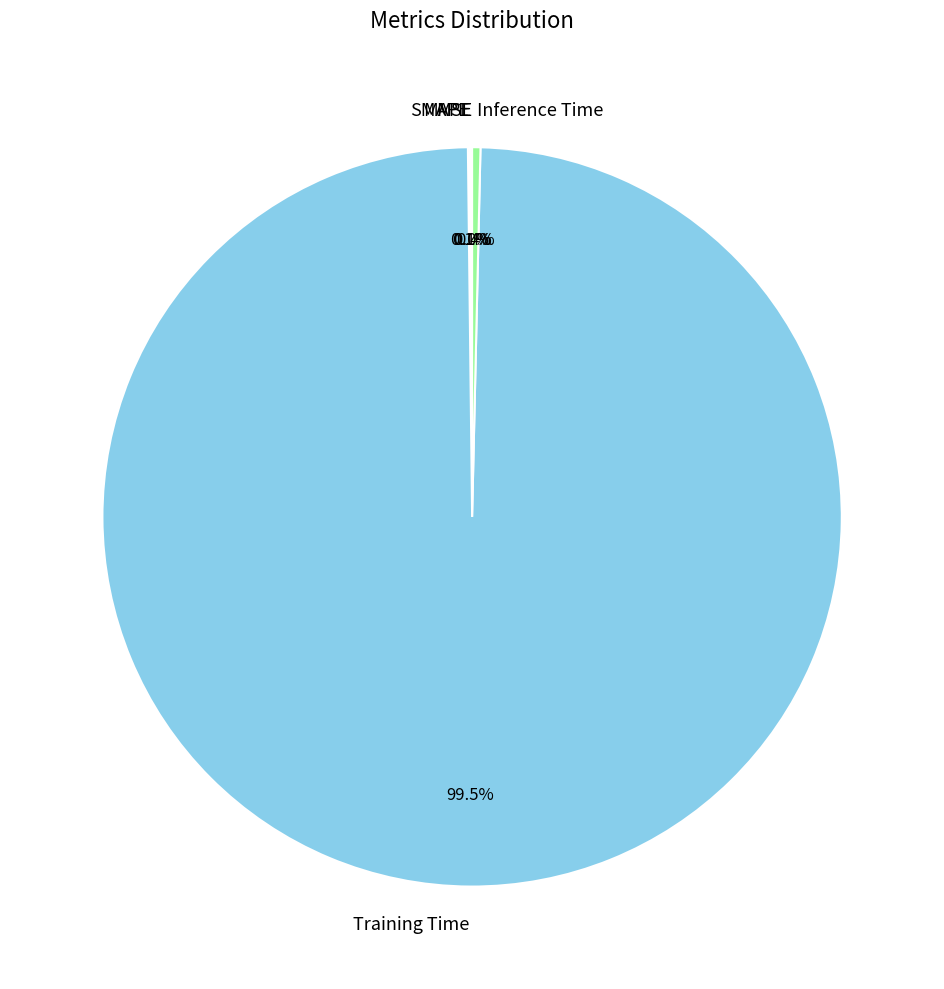

To the nearest percent, what is the average slice percentage?

20%